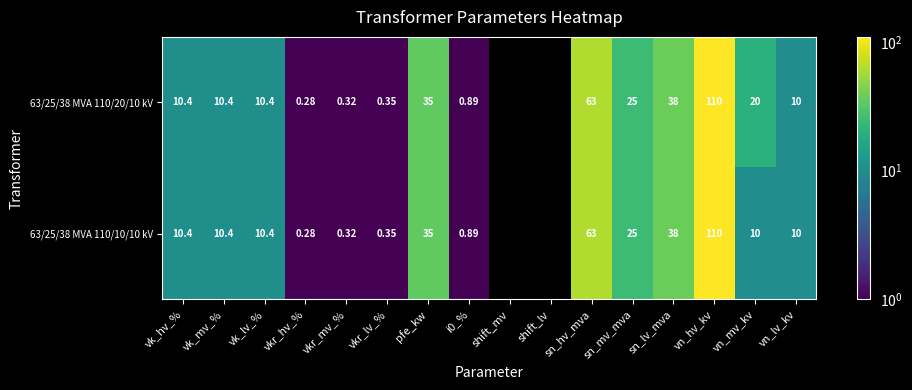

The 63/25/38 MVA 110/20/10 kV series shows 0.0 at shift_mv. True or false?

True